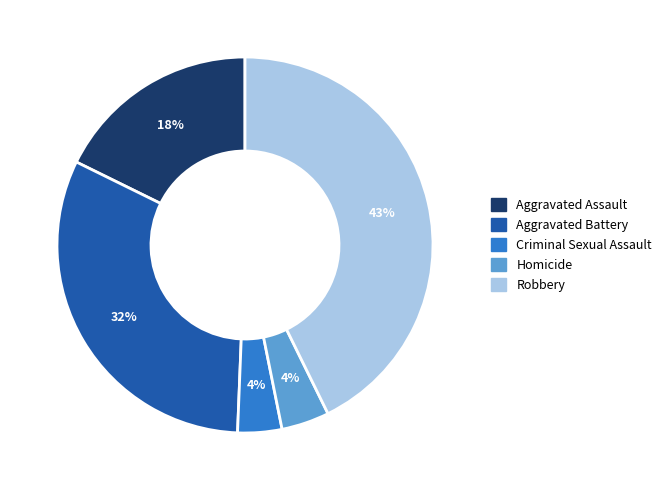

Which category has the biggest portion of the pie?

Robbery